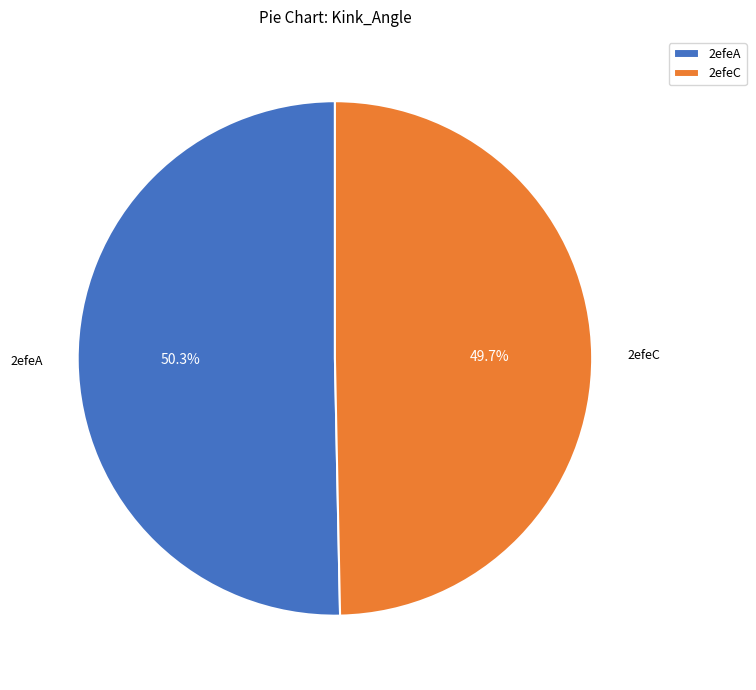

What is the largest slice in the pie chart?

2efeA